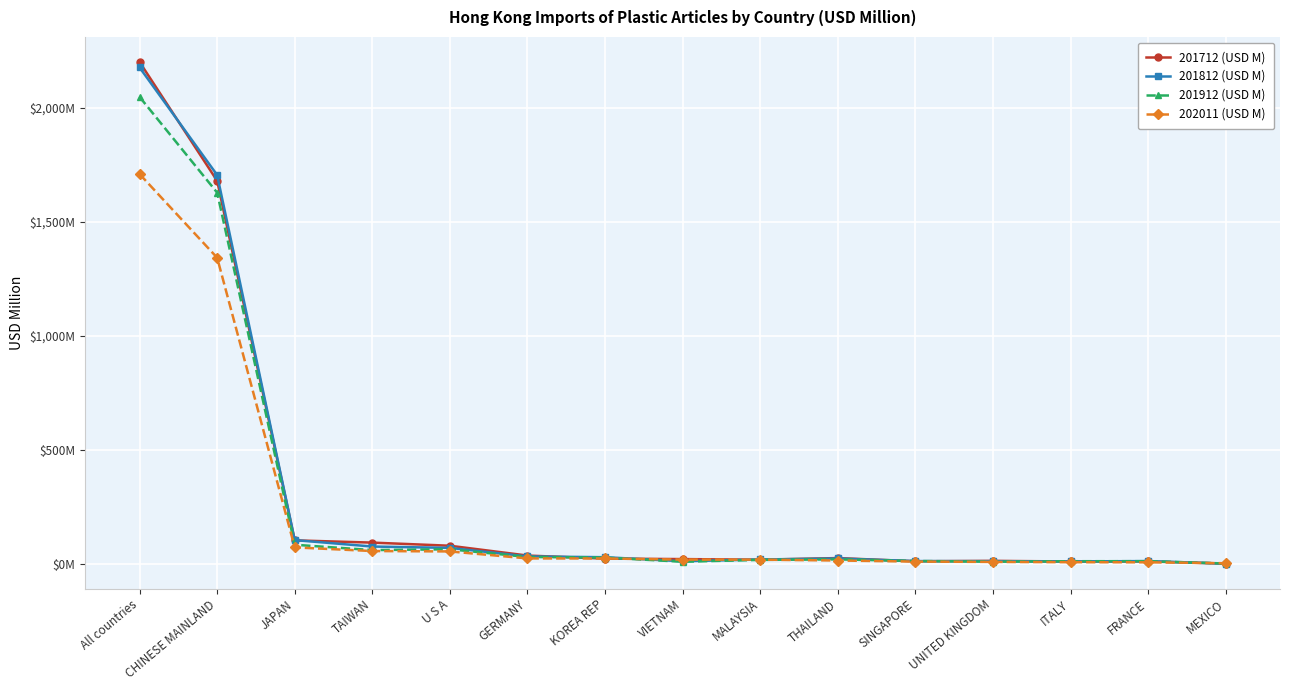

Is this an area chart (filled region under the line)?

No